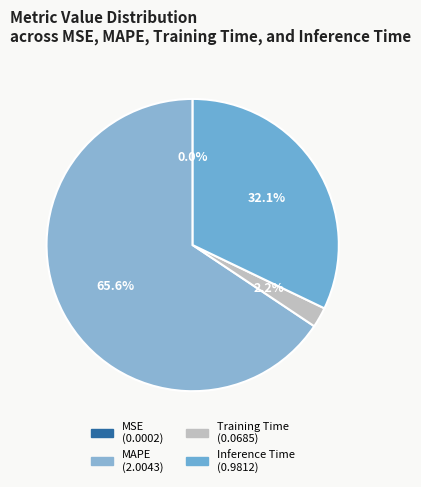

What is the majority slice?

MAPE